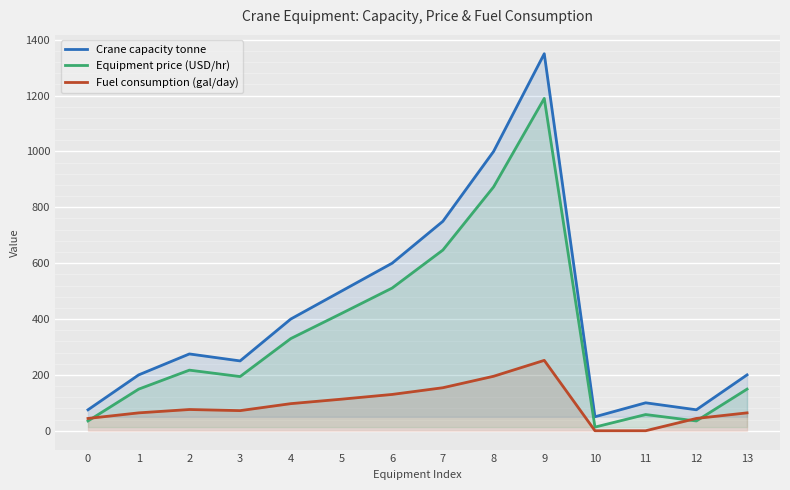

Reading right to left, transcribe all the data shown in this chart.

Crane capacity tonne: 13=200	12=75	11=100	10=50	9=1350	8=1000	7=750	6=600	5=500	4=400	3=250	2=275	1=200	0=75
Equipment price (USD/hr): 13=149	12=35	11=58	10=13	9=1190	8=873	7=647	6=511	5=420	4=330	3=194	2=217	1=149	0=35
Fuel consumption (gal/day): 13=64	12=44	11=0	10=0	9=252	8=195	7=154	6=130	5=113	4=97	3=72	2=76	1=64	0=44